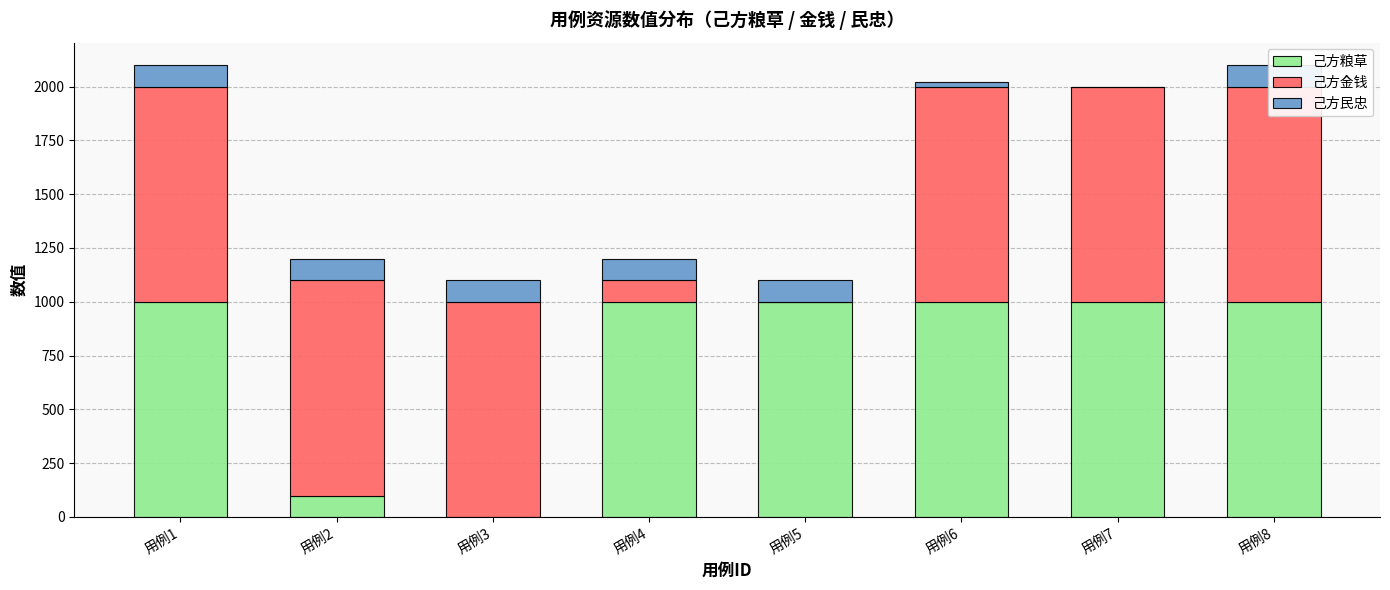

What is the difference between the maximum and second lowest values in the 己方民忠 series?

80